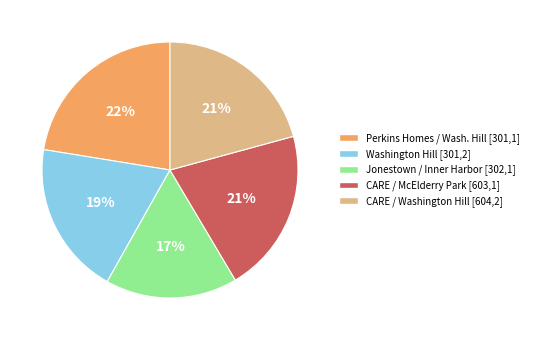

Does any single category account for the majority?

No